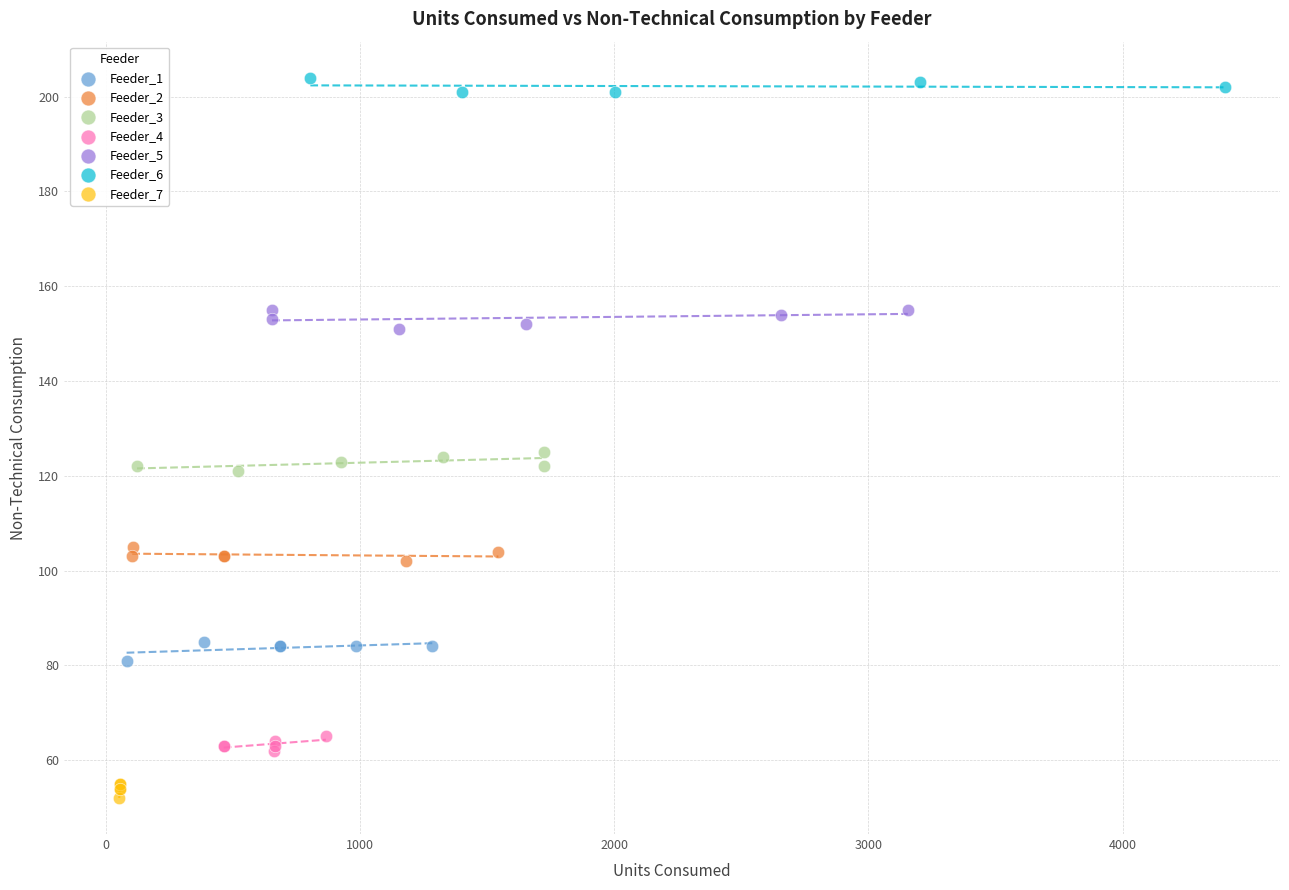

Which series contains the highest Y value?

Feeder_6